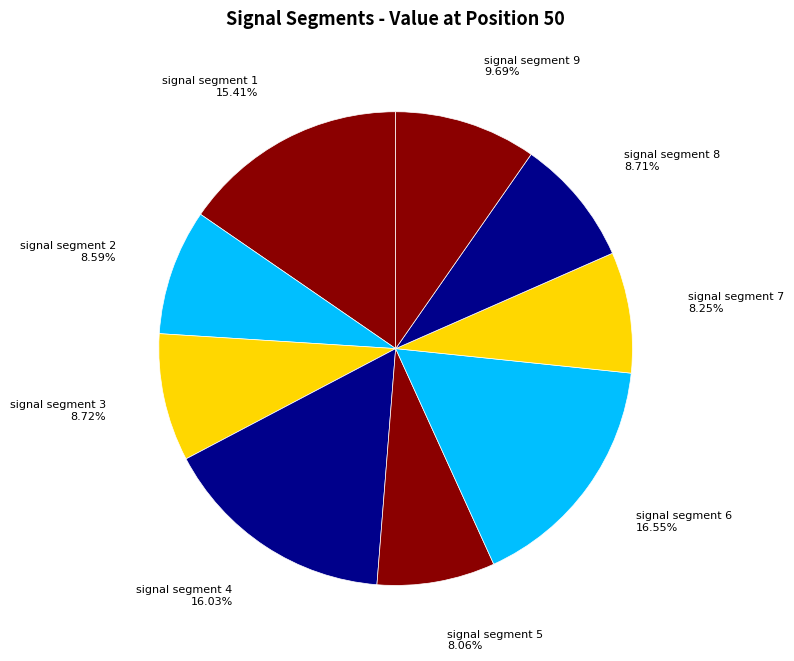

How many slices are in this pie chart?

9